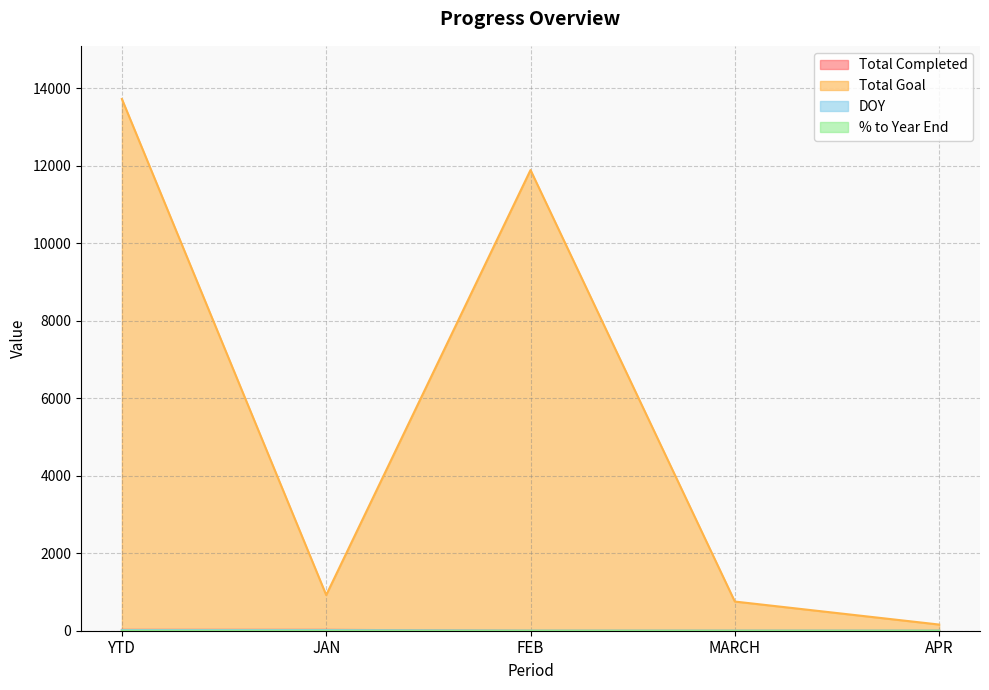

At which category does % to Year End reach its first local peak?

JAN